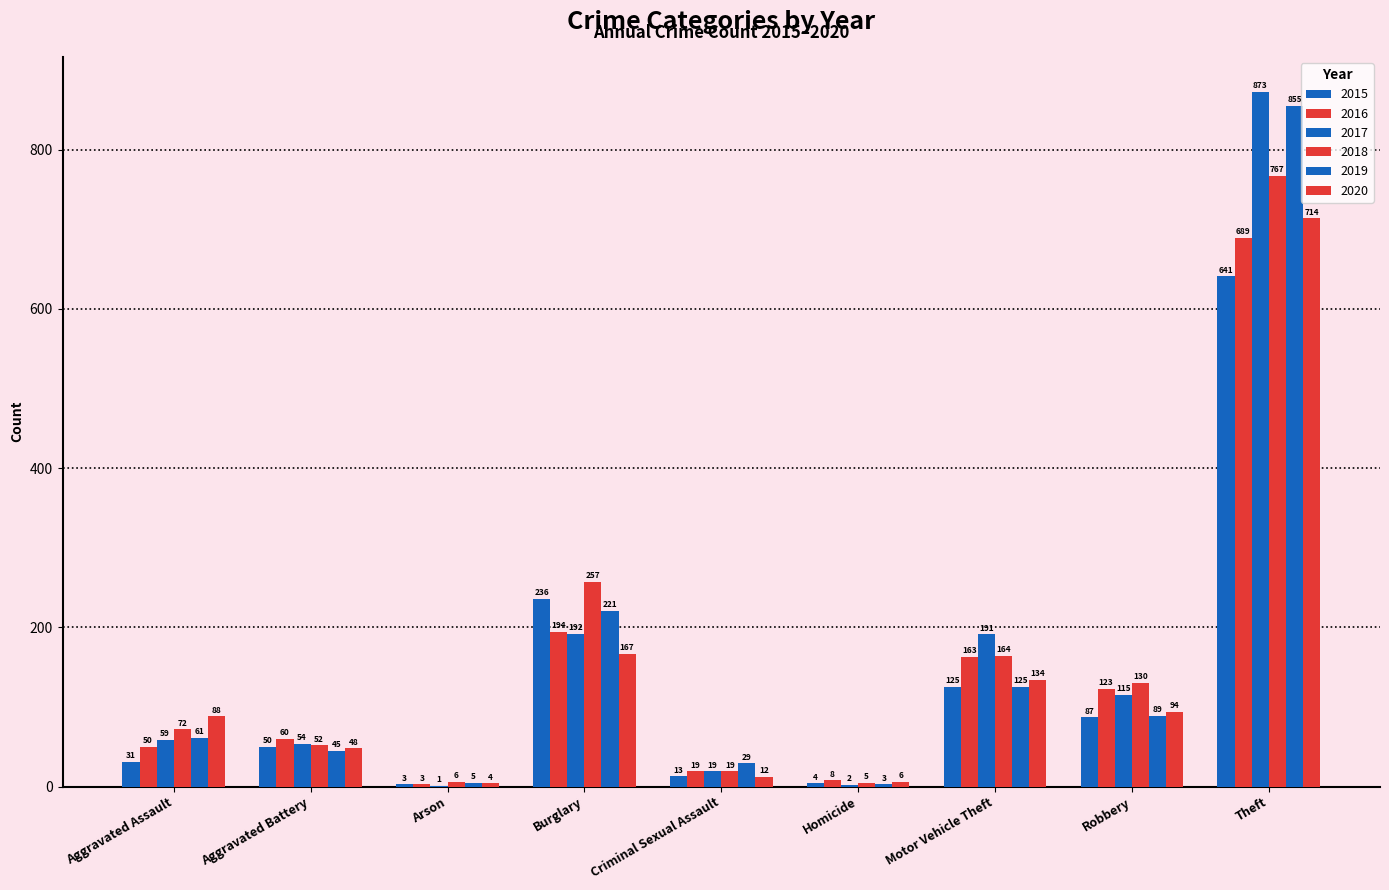

How many data points does each series have?

9